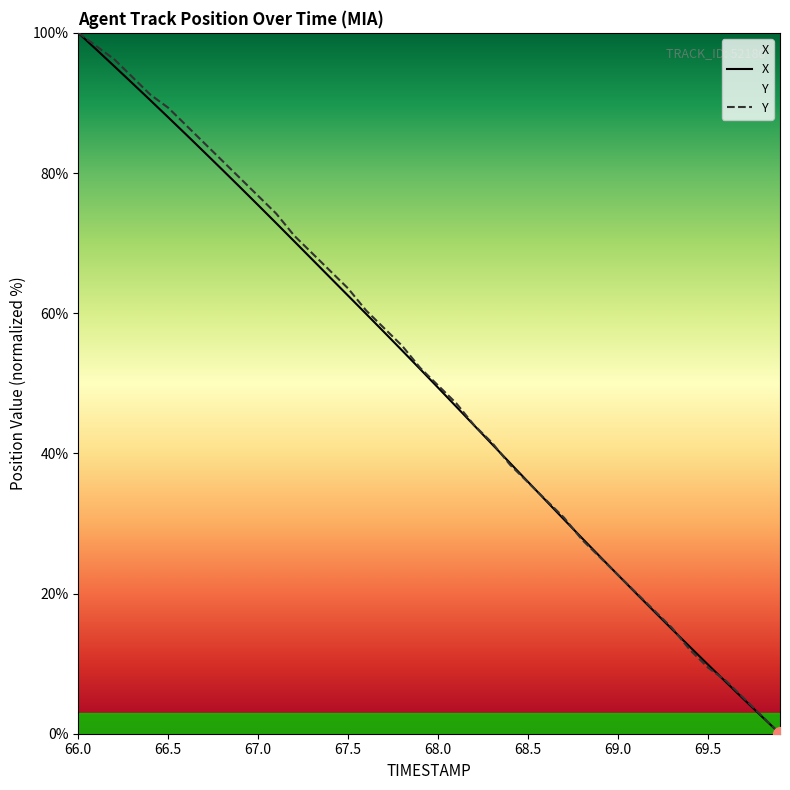

How many data points in X are above 52?

20